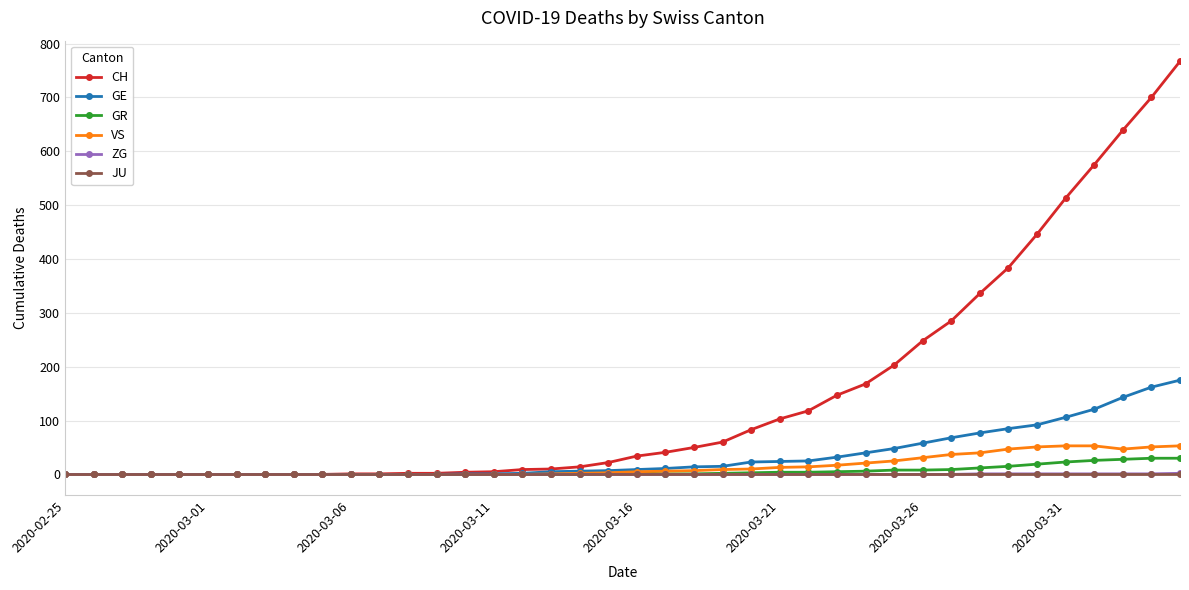

What is the maximum value shown in the chart?

767